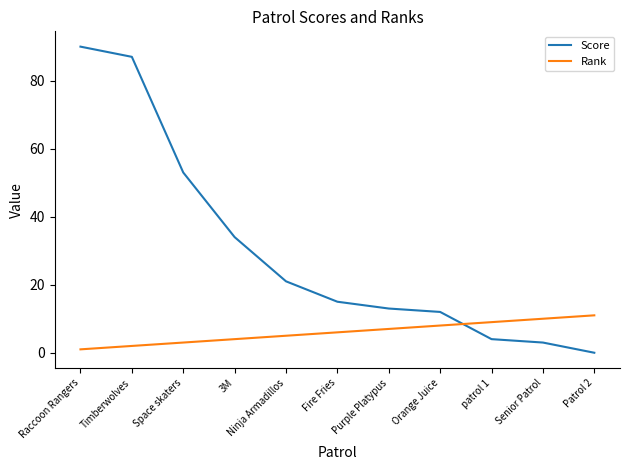

Rank the series at Raccoon Rangers from highest to lowest value.

Score, Rank